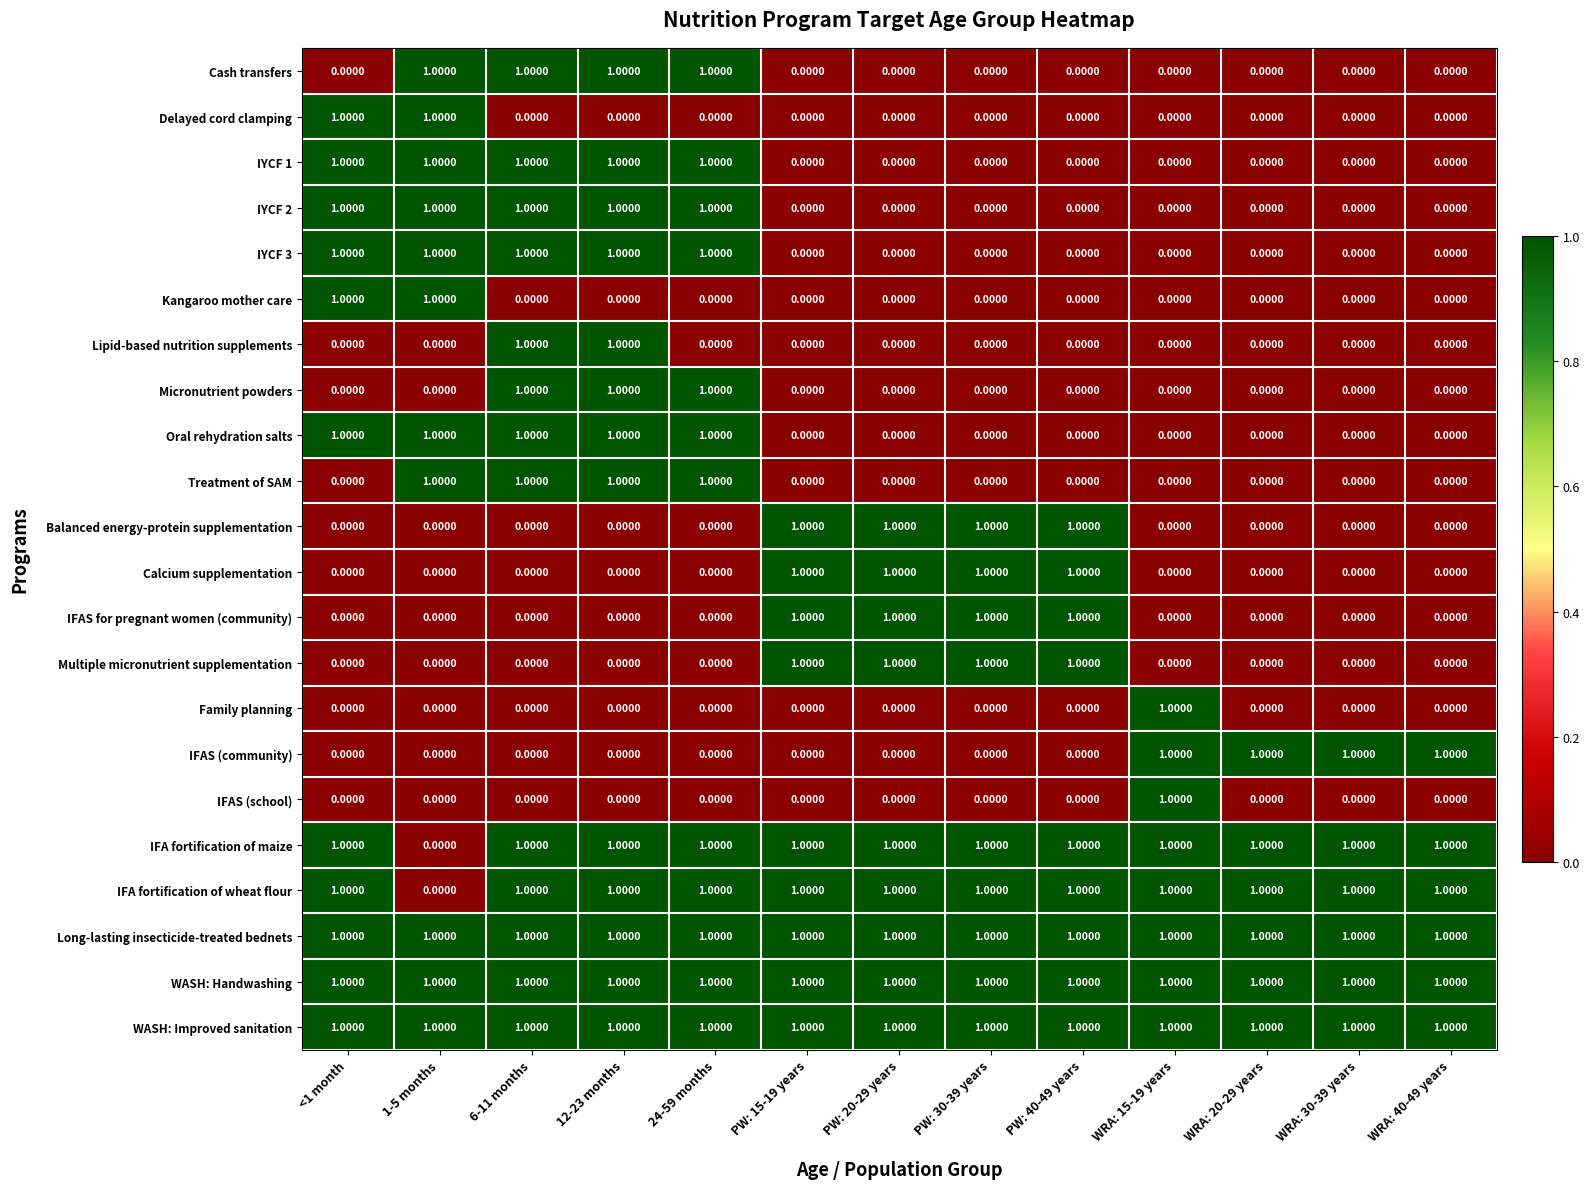

What is the sum of all Long-lasting insecticide-treated bednets values?

13